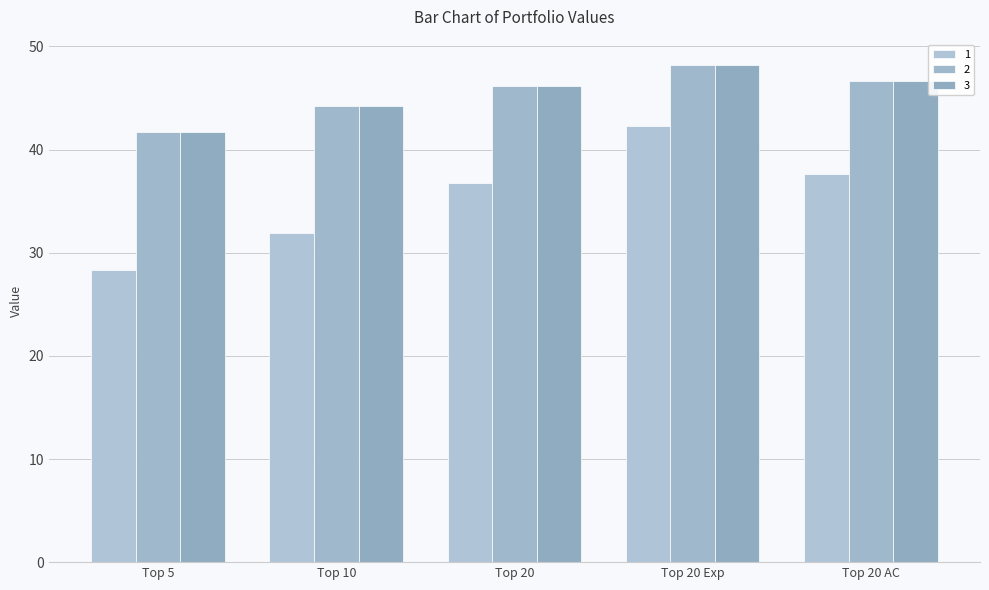

Rank the series at Top 20 from lowest to highest value.

1, 2, 3